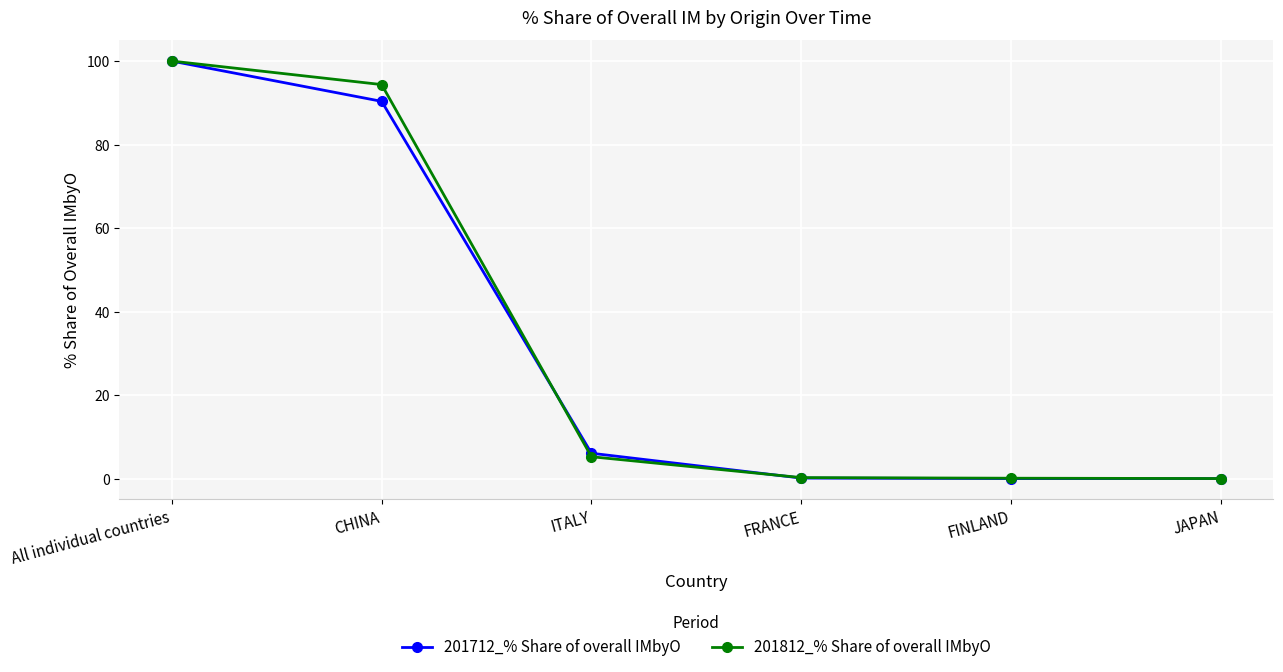

What is the value of the 201812_% Share of overall IMbyO point at the 1st from the left?

100.0